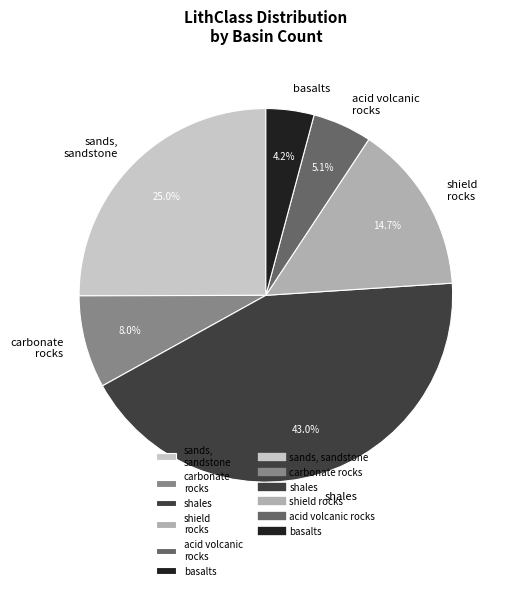

What percentage is the sands, sandstone slice, to the nearest percent?

25%